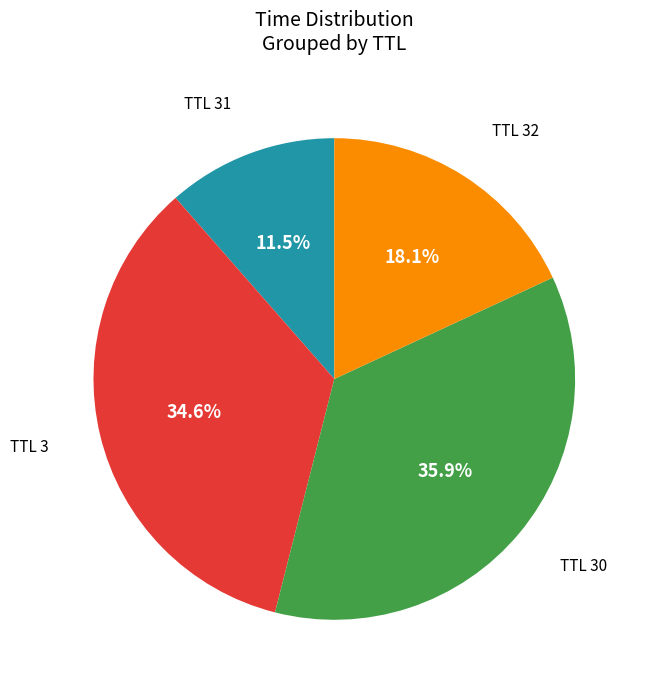

Does any single category account for the majority?

No